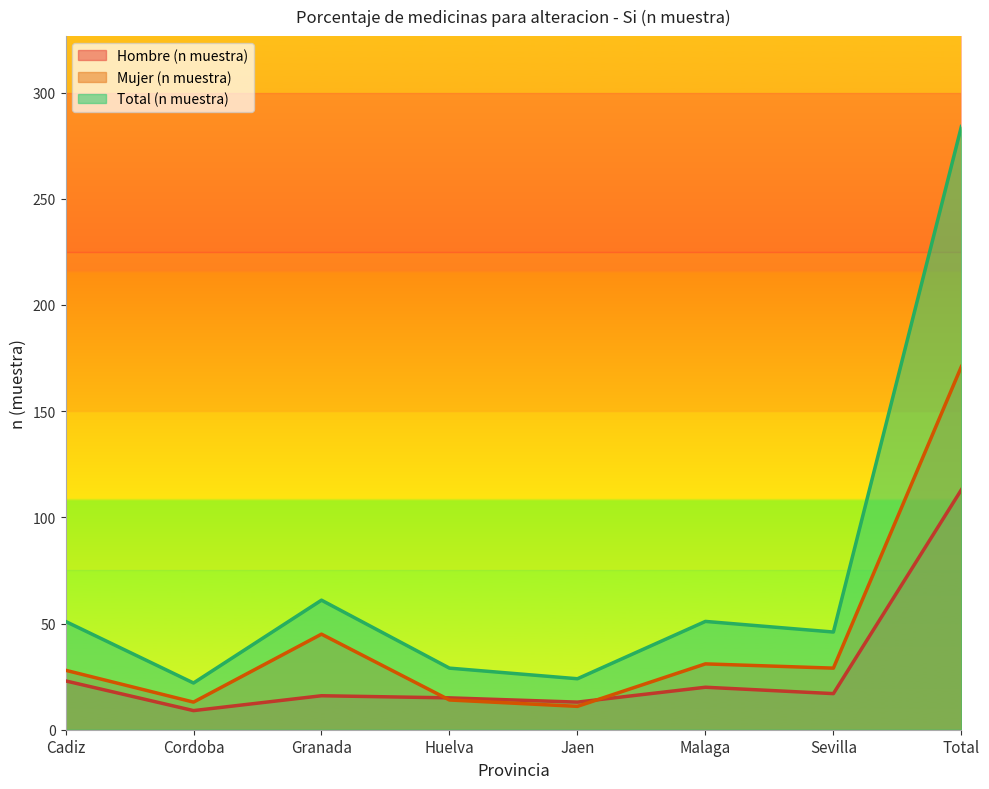

Rank the series by their maximum value, from lowest to highest.

Hombre (n muestra), Mujer (n muestra), Total (n muestra)